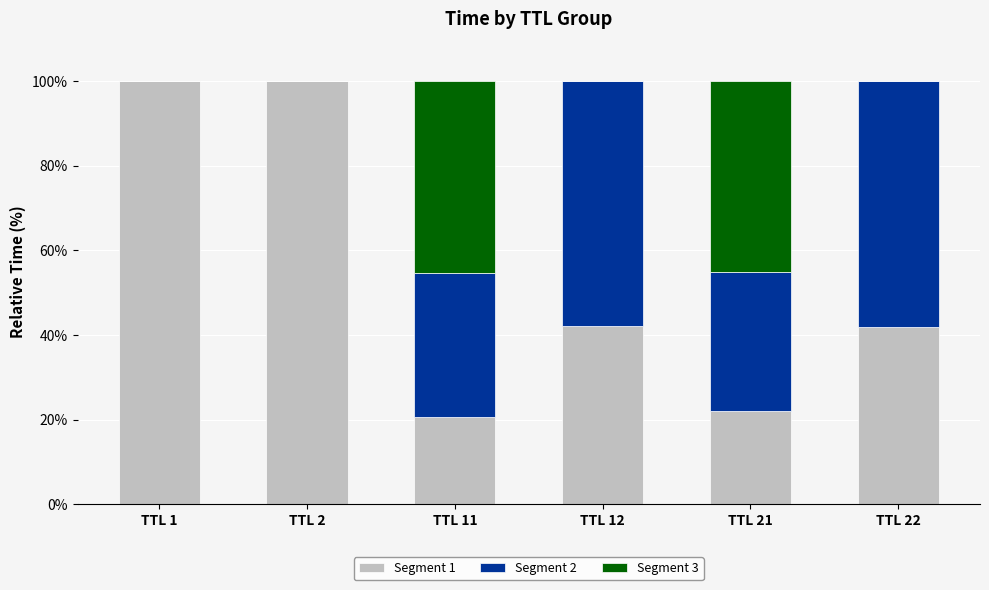

What is the highest value of the Segment 1 series?

100.0